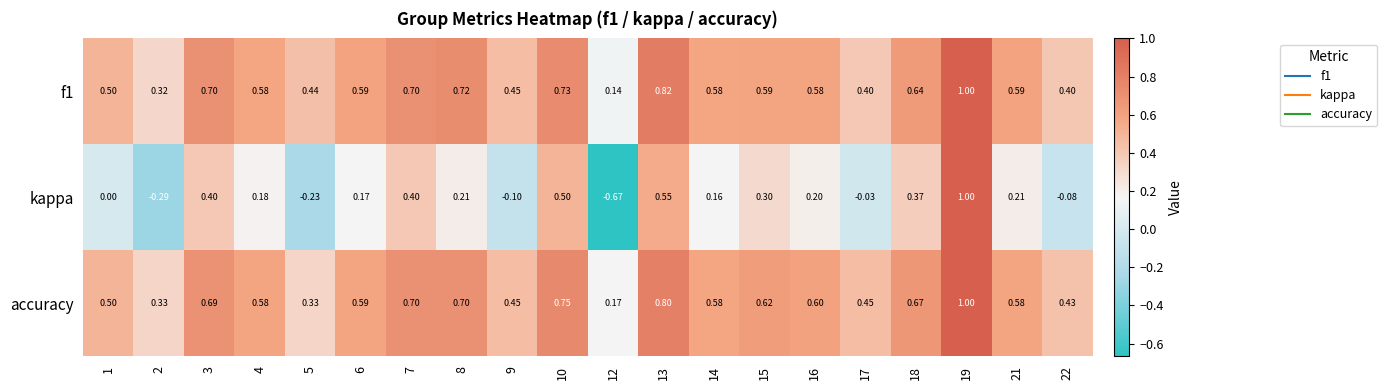

At 3, list the series in order from largest to smallest.

f1, accuracy, kappa